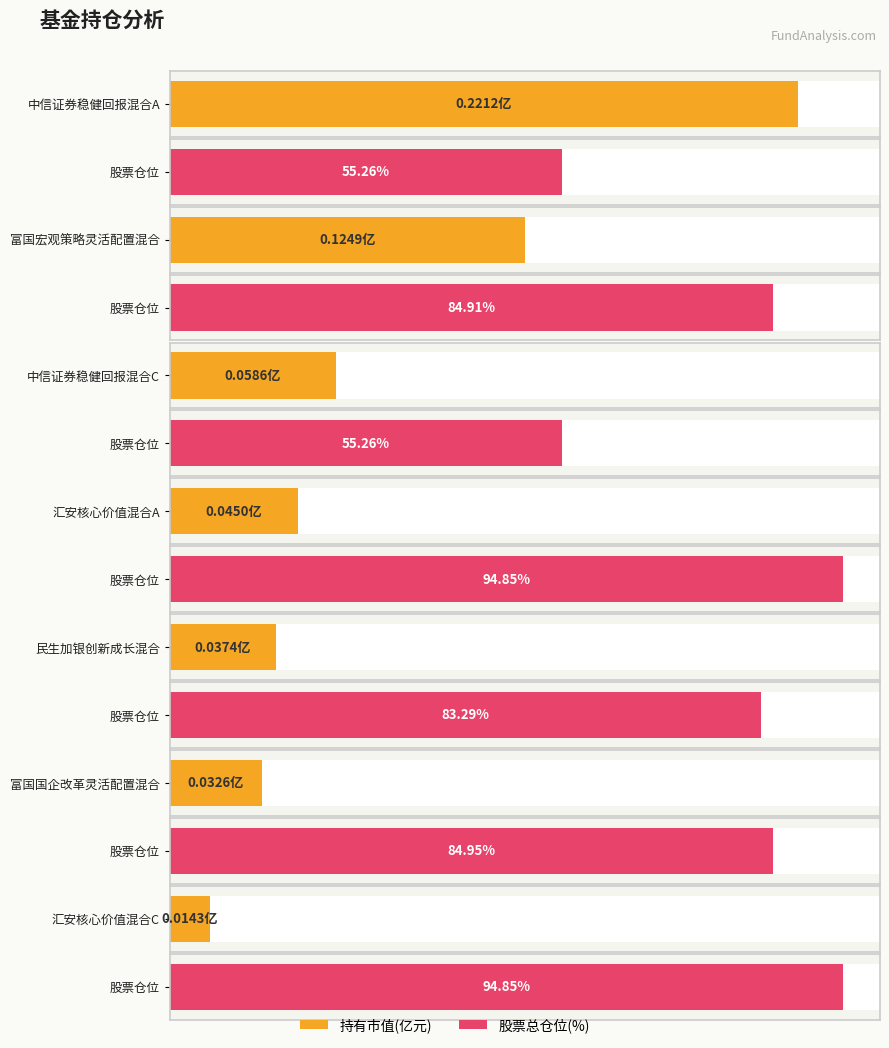

What is the spread (max minus min) of values at 中信证券稳健回报混合A?

55.0